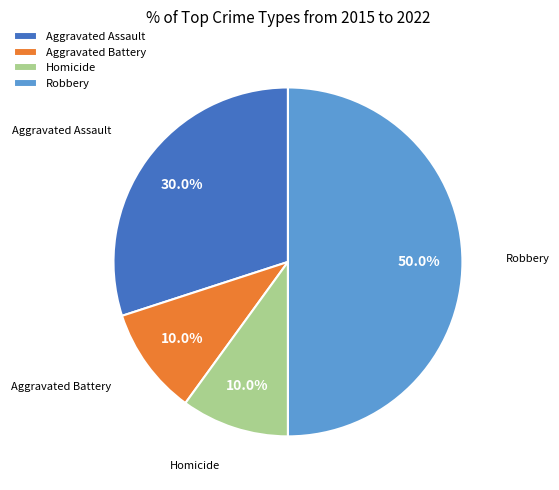

How many segments does this pie chart have?

4